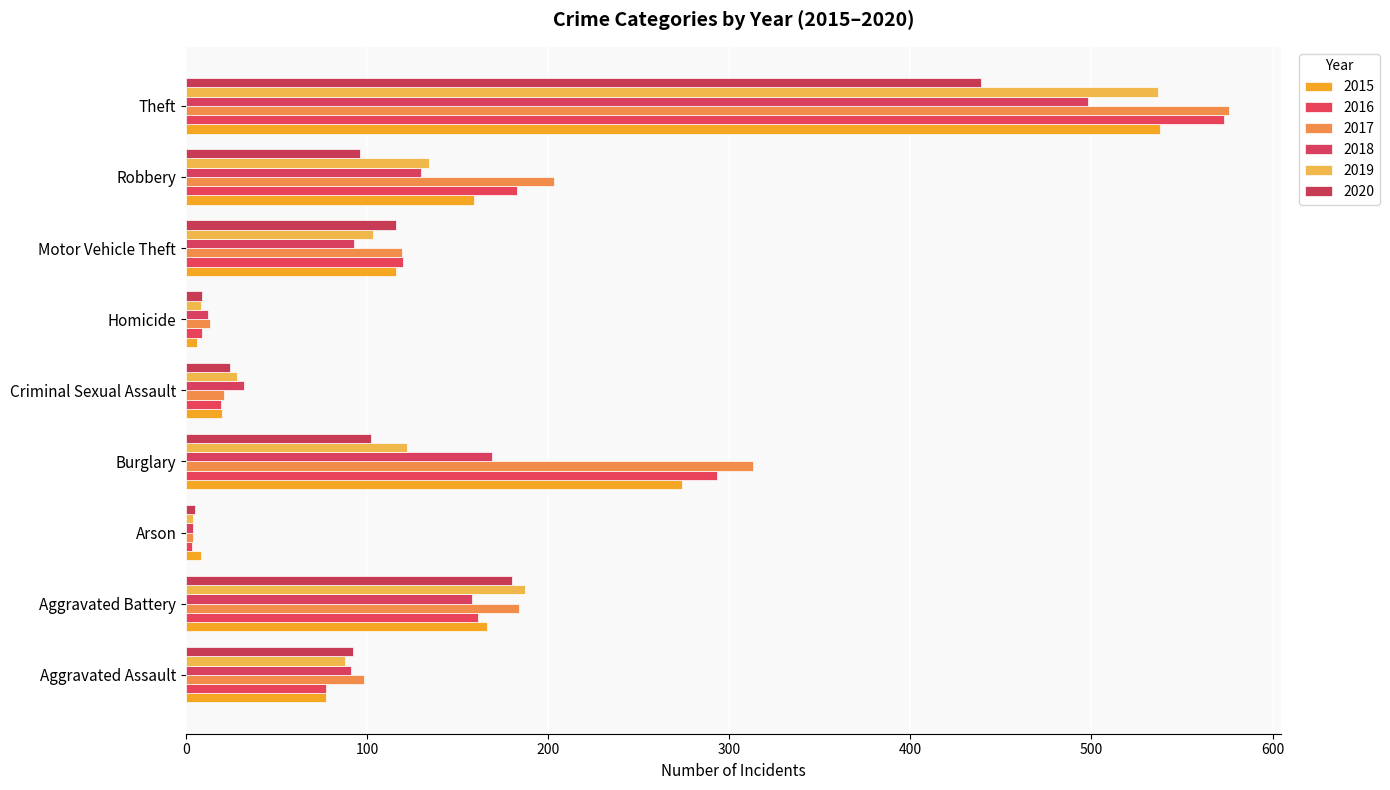

Reading left to right, transcribe all the data shown in this chart.

2015: 77	166	8	274	20	6	116	159	538
2016: 77	161	3	293	19	9	120	183	573
2017: 98	184	4	313	21	13	119	203	576
2018: 91	158	4	169	32	12	93	130	498
2019: 88	187	4	122	28	8	103	134	537
2020: 92	180	5	102	24	9	116	96	439